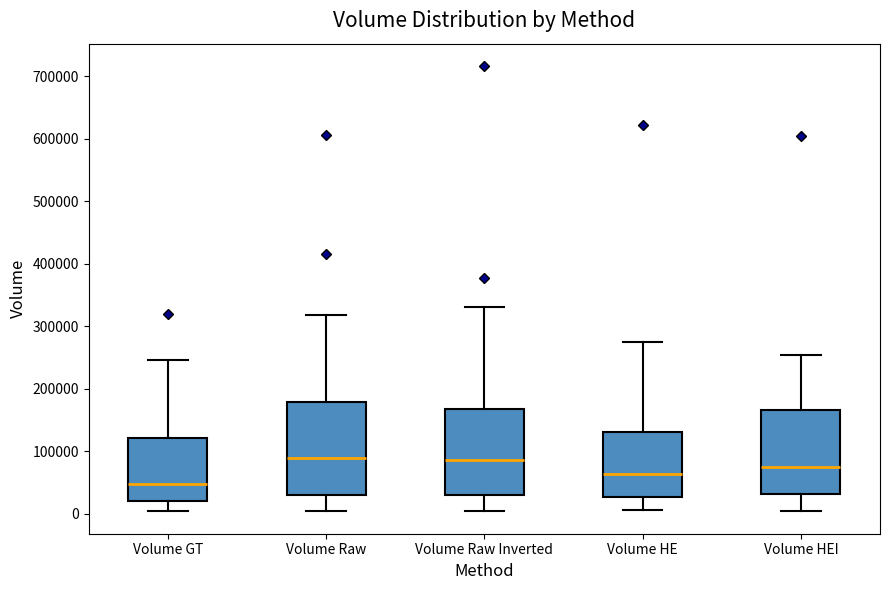

Which box is the tallest, from its lower edge to its upper edge?

Volume Raw